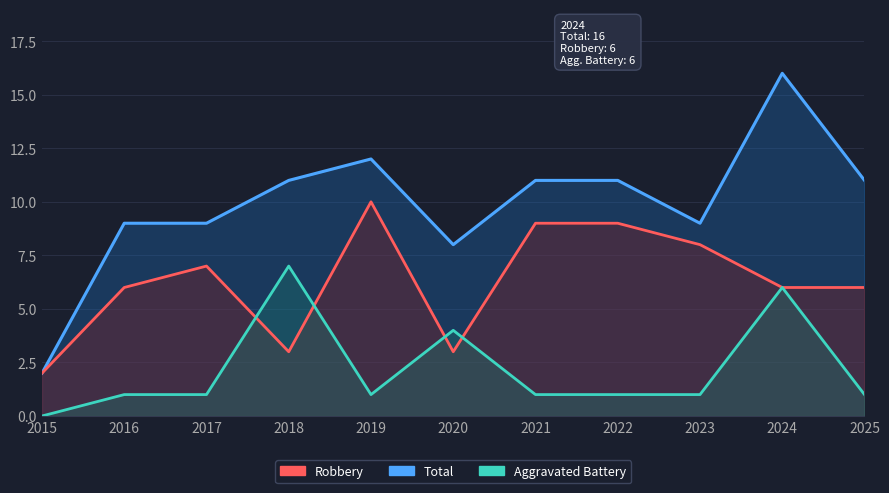

Reading left to right, transcribe all the data shown in this chart.

Total: 2015=2	2016=9	2017=9	2018=11	2019=12	2020=8	2021=11	2022=11	2023=9	2024=16	2025=11
Robbery: 2015=2	2016=6	2017=7	2018=3	2019=10	2020=3	2021=9	2022=9	2023=8	2024=6	2025=6
Aggravated Battery: 2015=0	2016=1	2017=1	2018=7	2019=1	2020=4	2021=1	2022=1	2023=1	2024=6	2025=1